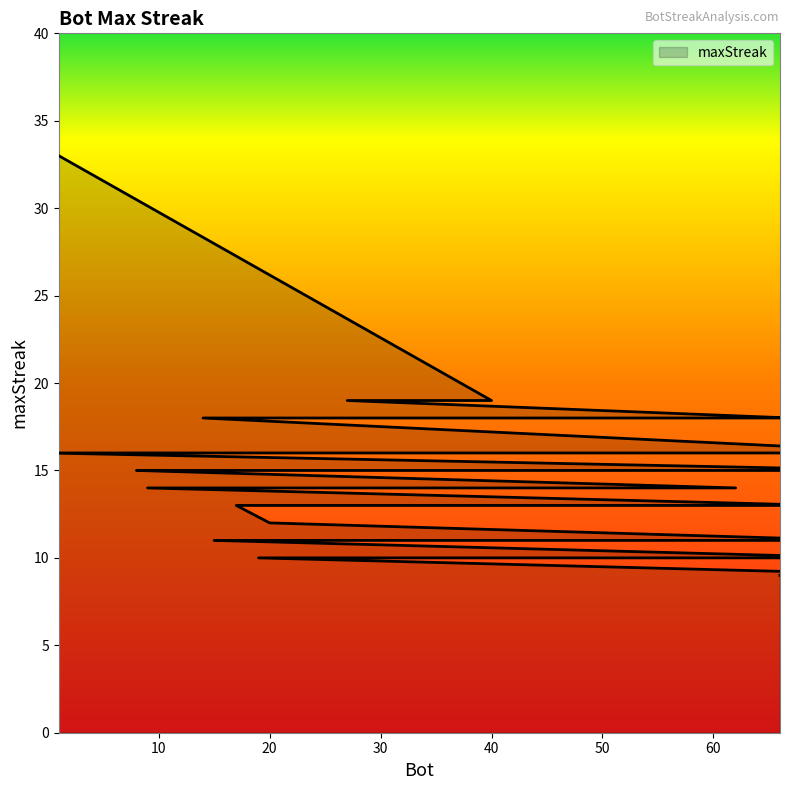

What is the difference between the maximum and minimum values?

24